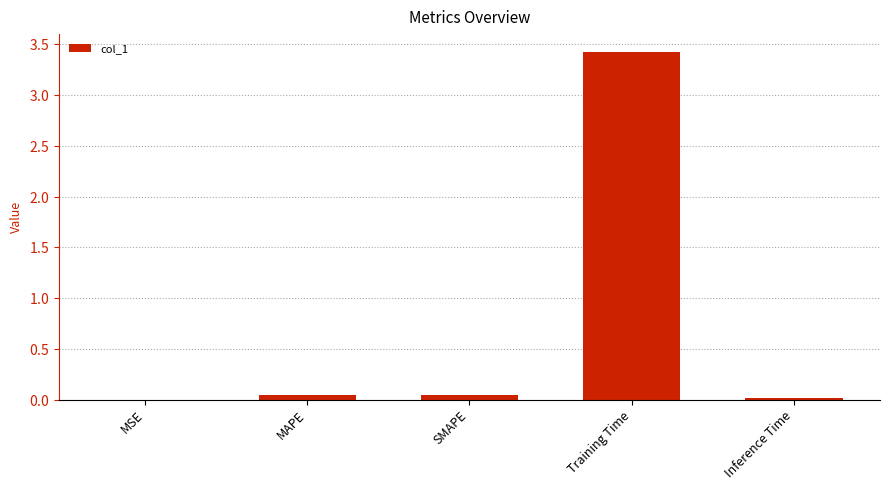

At which category does the chart reach its peak across all series?

Training Time